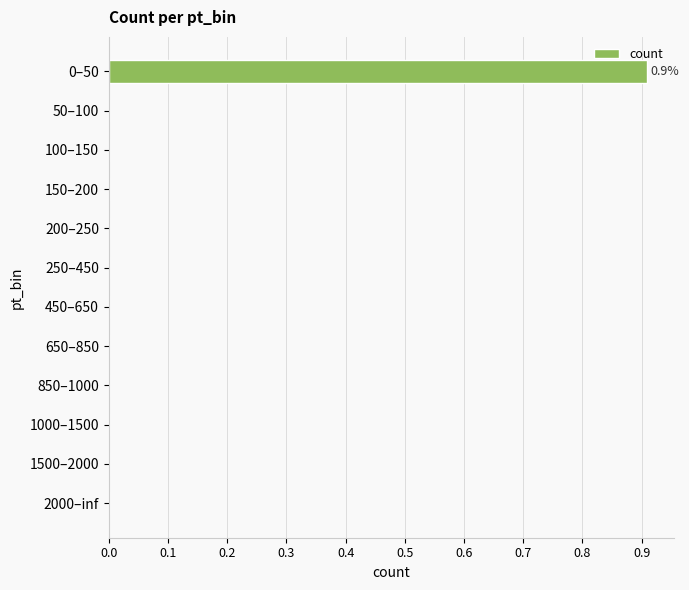

How many series are shown in this chart?

1